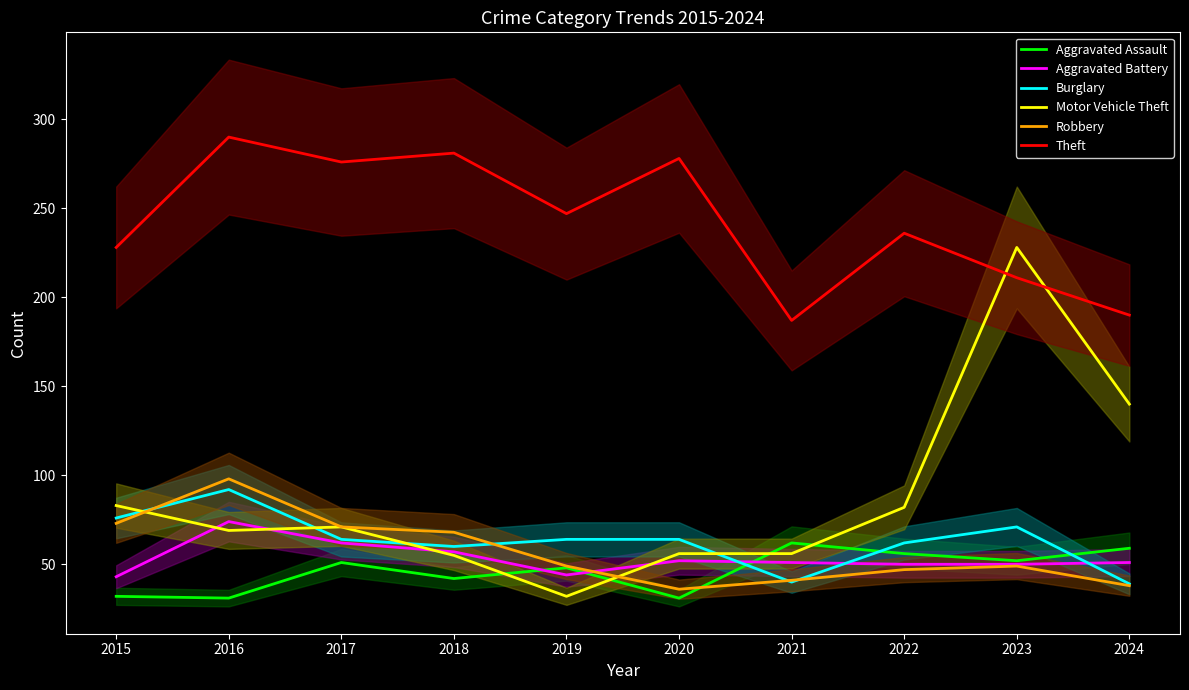

The Robbery series shows 46 at 2016. True or false?

False